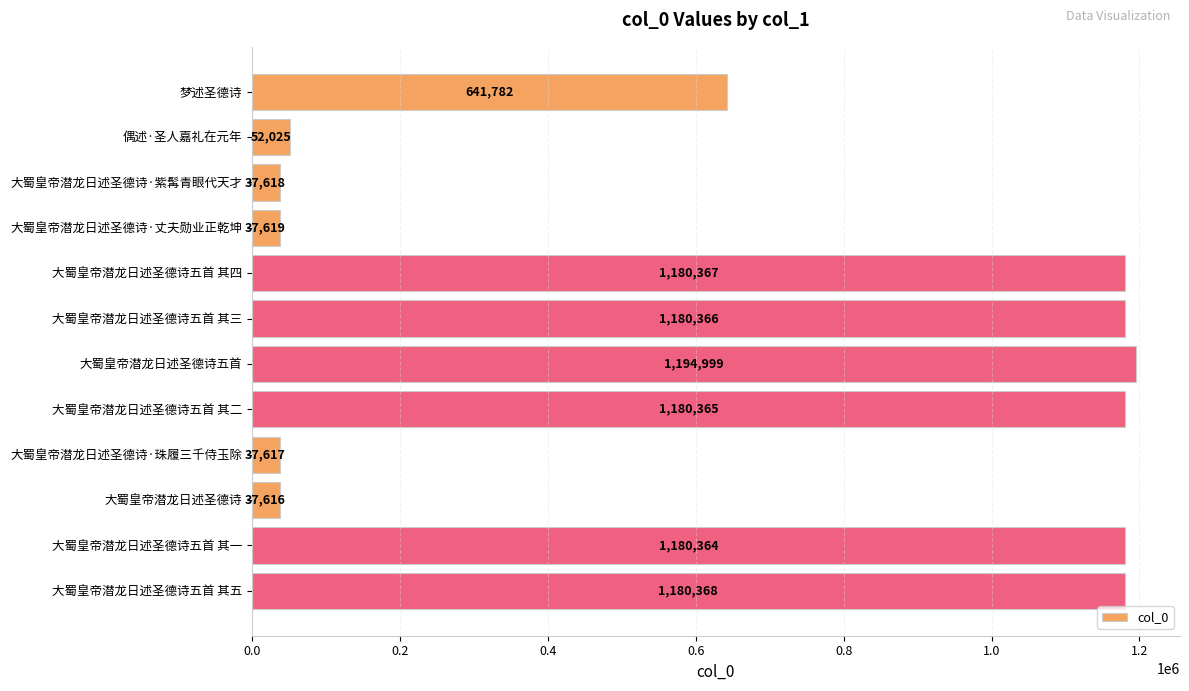

What is the label of the 8th bar from the top?

大蜀皇帝潜龙日述圣德诗五首 其二